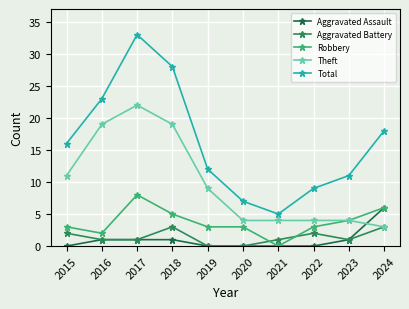

Rank the categories by Robbery value from highest to lowest.

2017, 2024, 2018, 2023, 2015, 2019, 2020, 2022, 2016, 2021